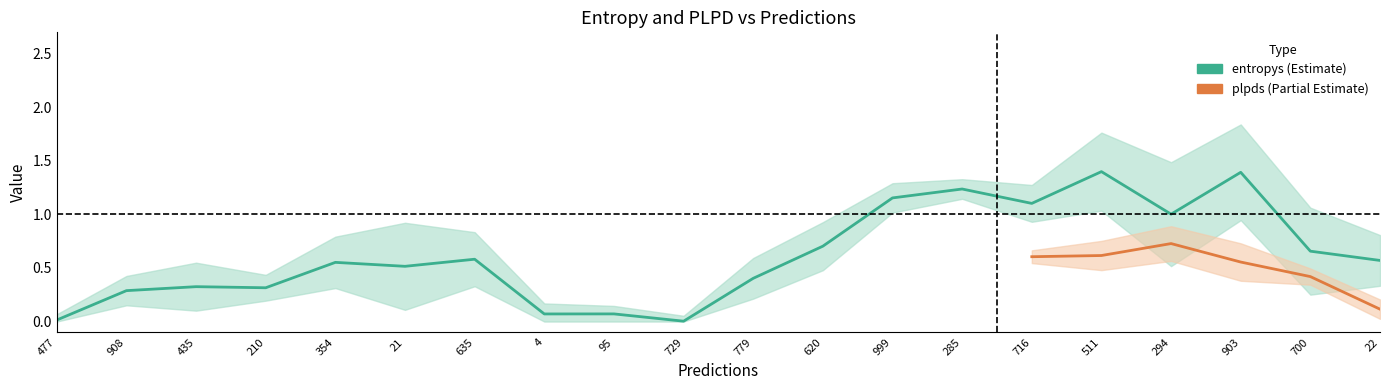

What is the sum of all entropys values?

12.4